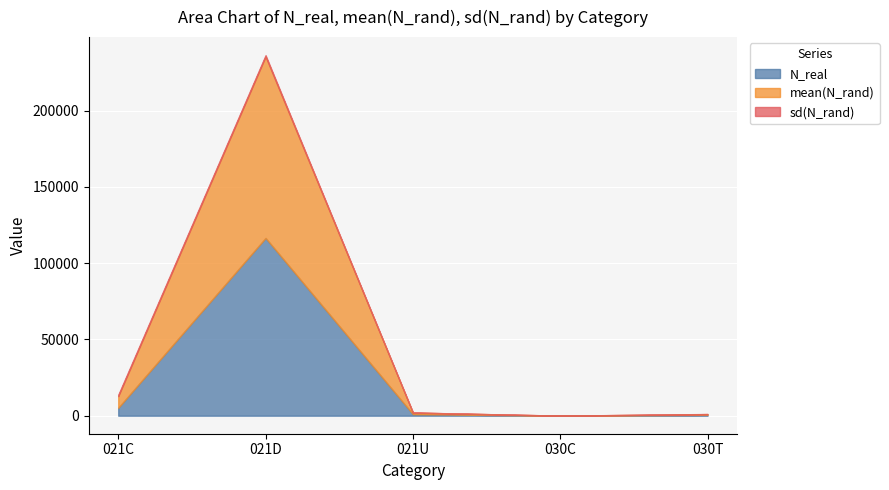

The value of N_real at 030C is -59492.9. True or false?

False